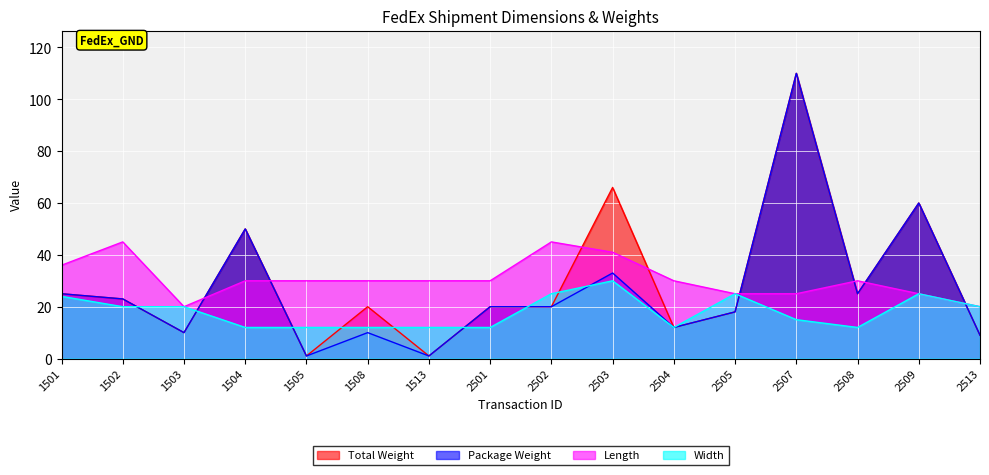

What is the total value across all series at 2502?

110